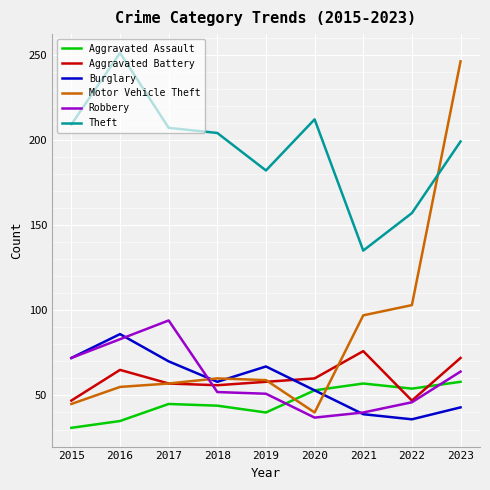

Where does the Robbery series first go above 52?

2015